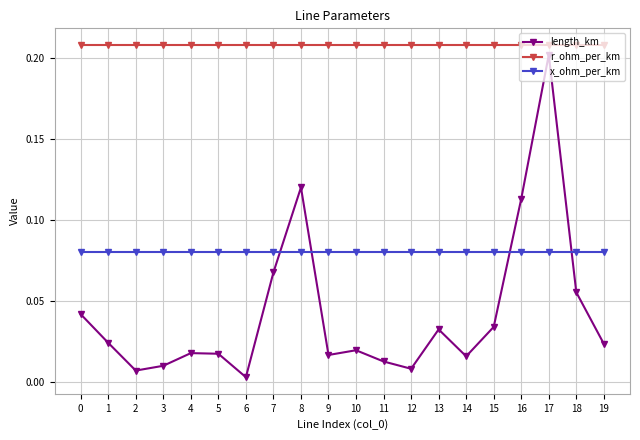

True or false: r_ohm_per_km and x_ohm_per_km cross at least once.

False